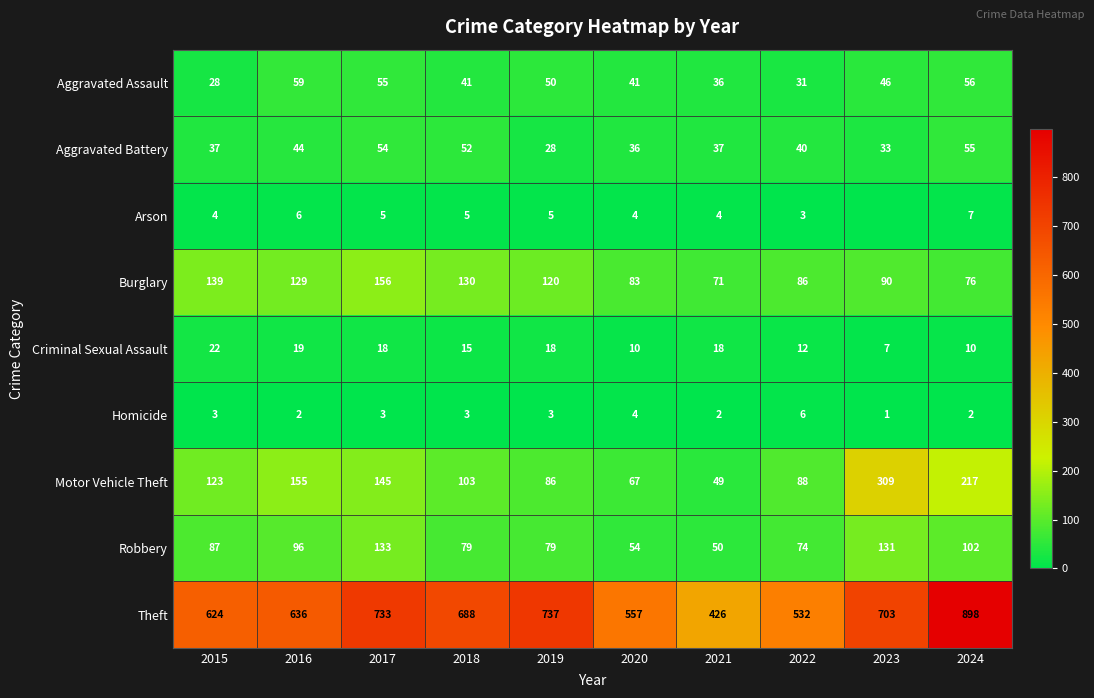

True or false: Criminal Sexual Assault has a value of 7 at 2023.

True